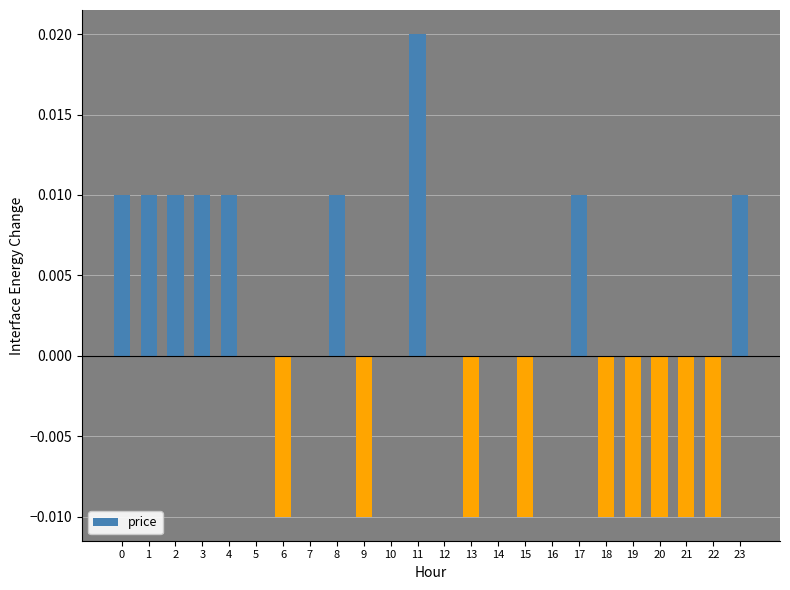

How many distinct data groups are displayed?

1